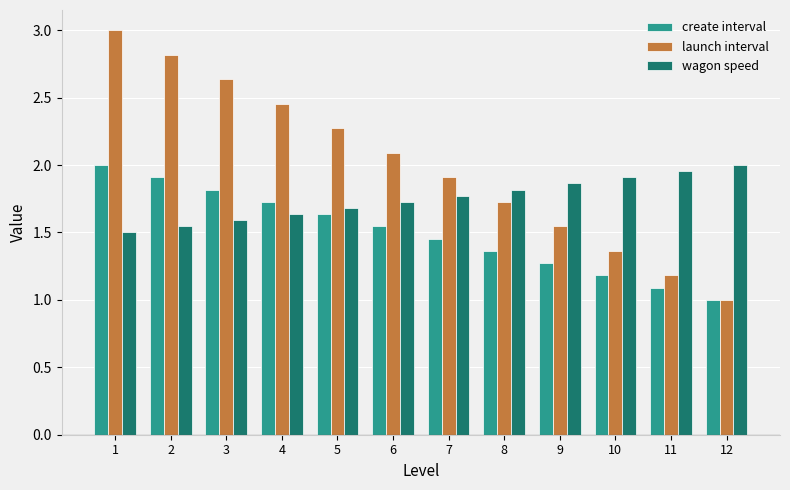

List the series in order of their overall mean, highest first.

launch interval, wagon speed, create interval